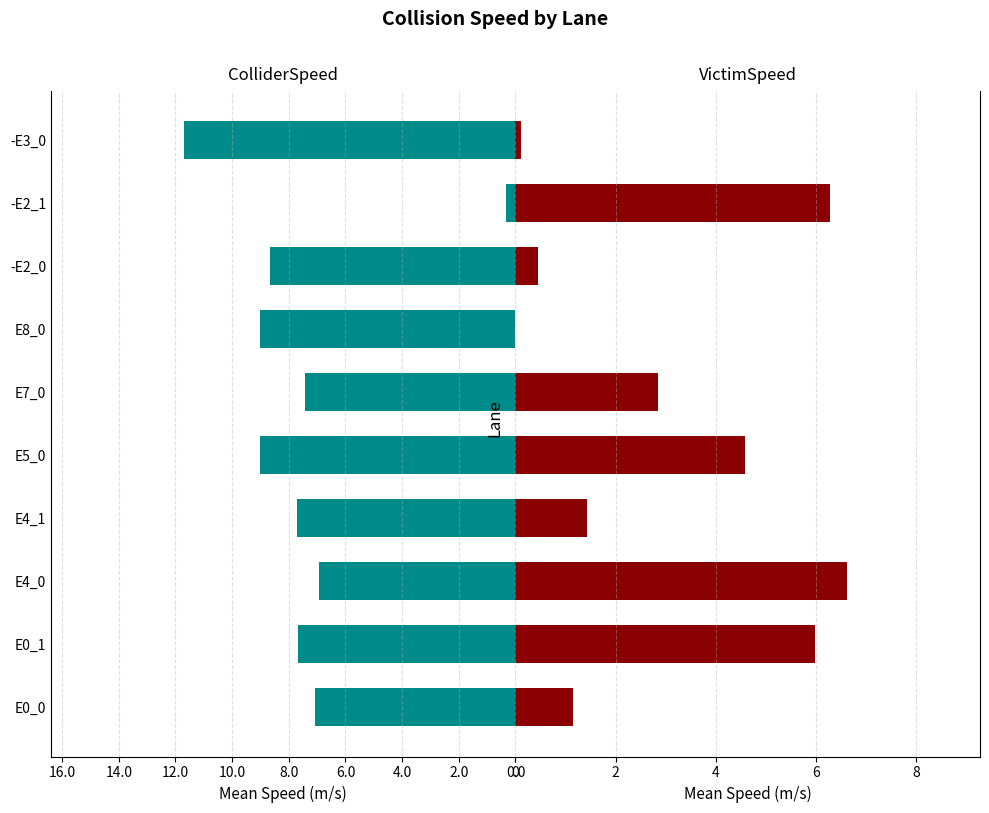

List the series in order of their peak value, highest first.

ColliderSpeed, VictimSpeed